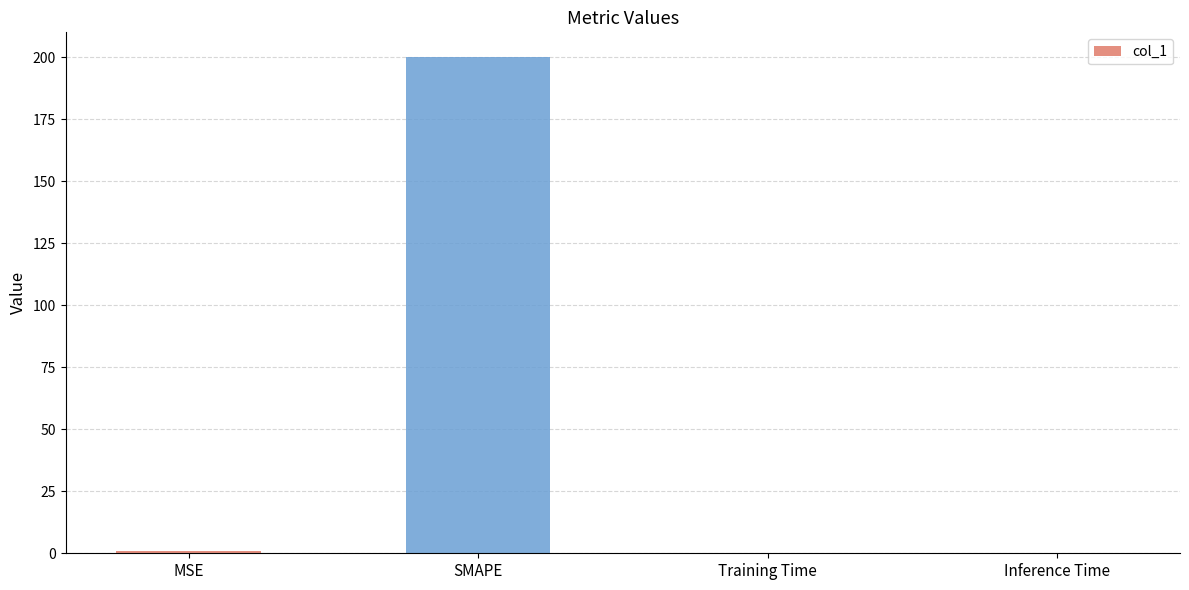

What is the sum of all values?

200.8